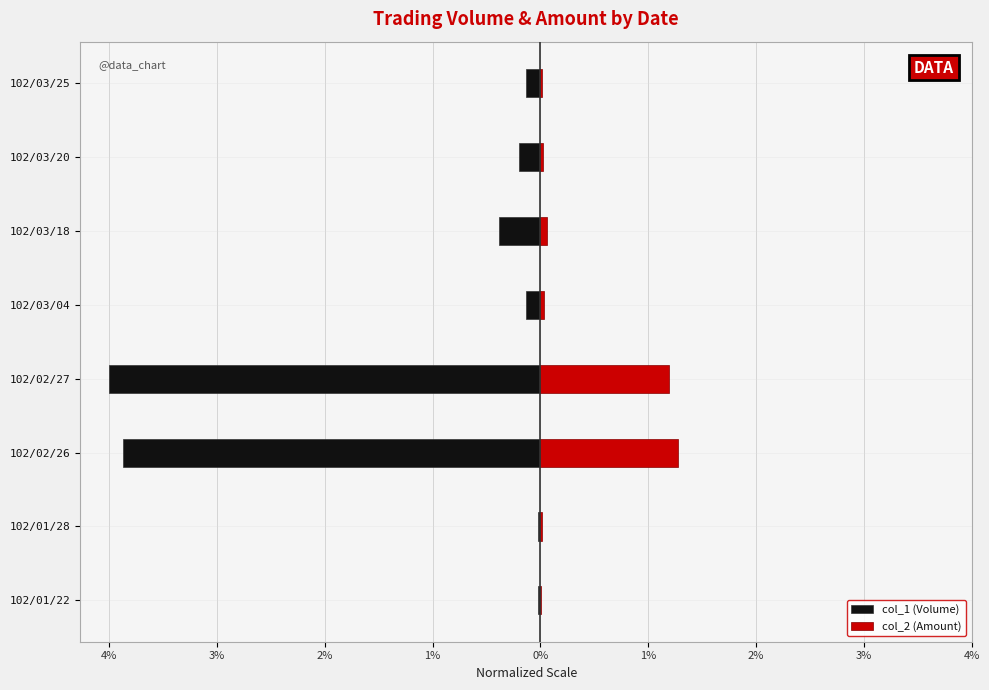

What is the highest value of the col_2 (Amount) series?

1.3